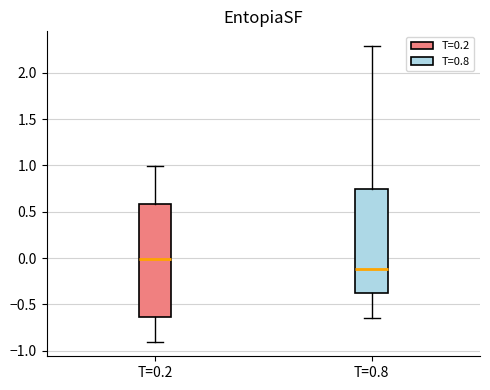

Where does the upper whisker of the box for T=0.2 end on the y-axis? The values are not printed on the chart, so give them approximately, as read against the axis.

1.00